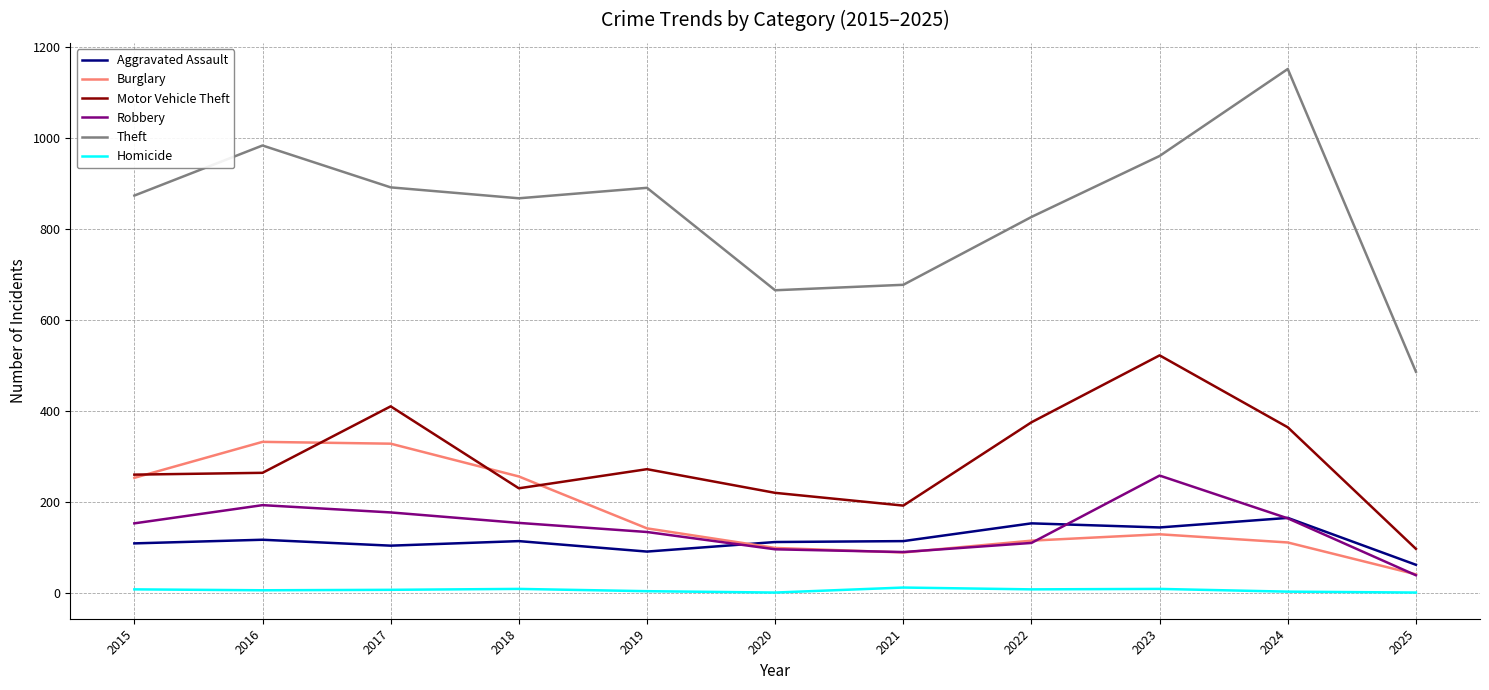

What is the total value across all series at 2022?

1593